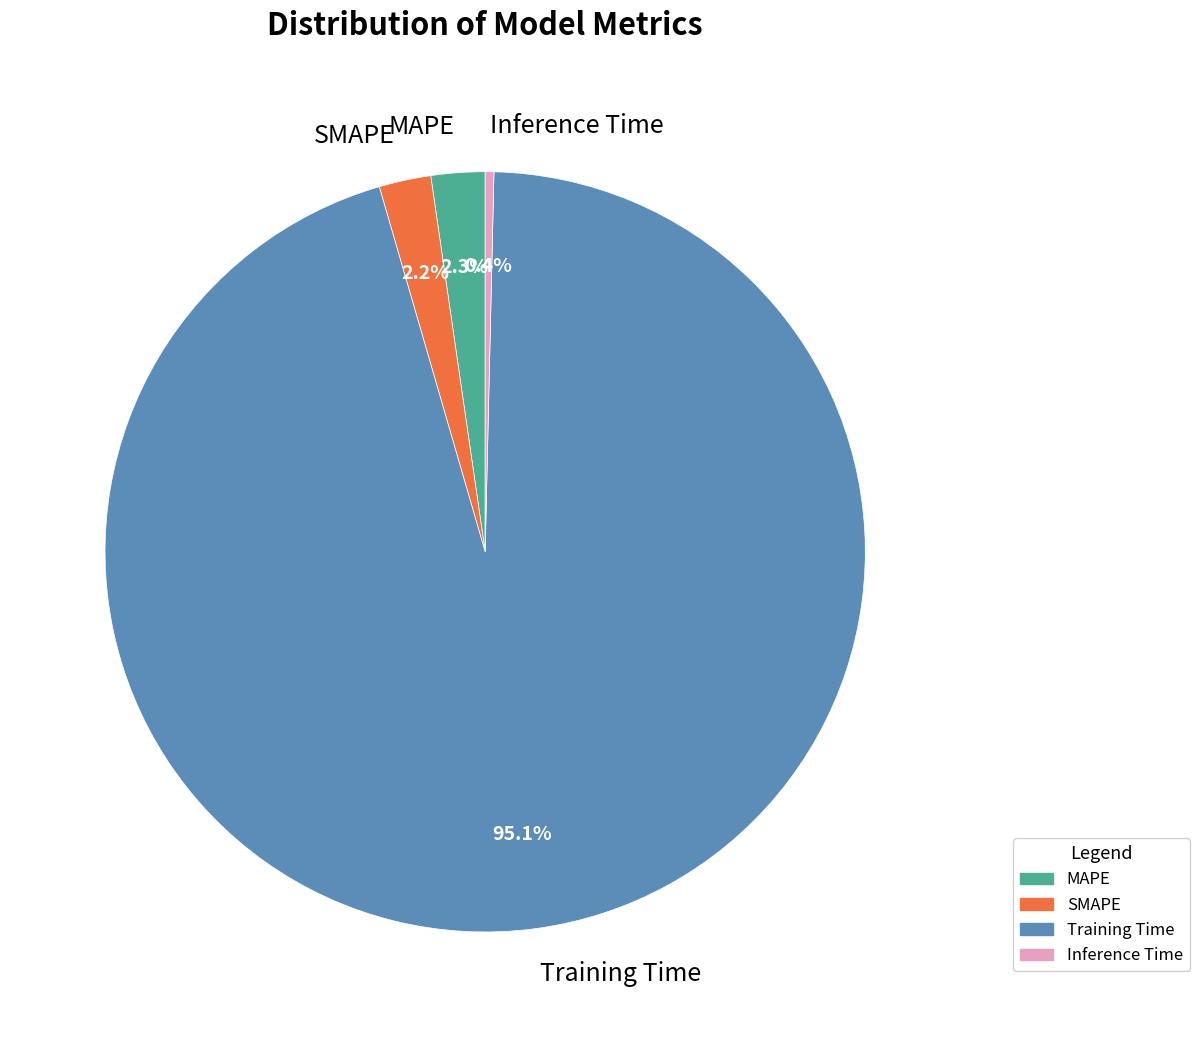

To the nearest percent, what is the difference between the MAPE and Inference Time slice percentages?

2%